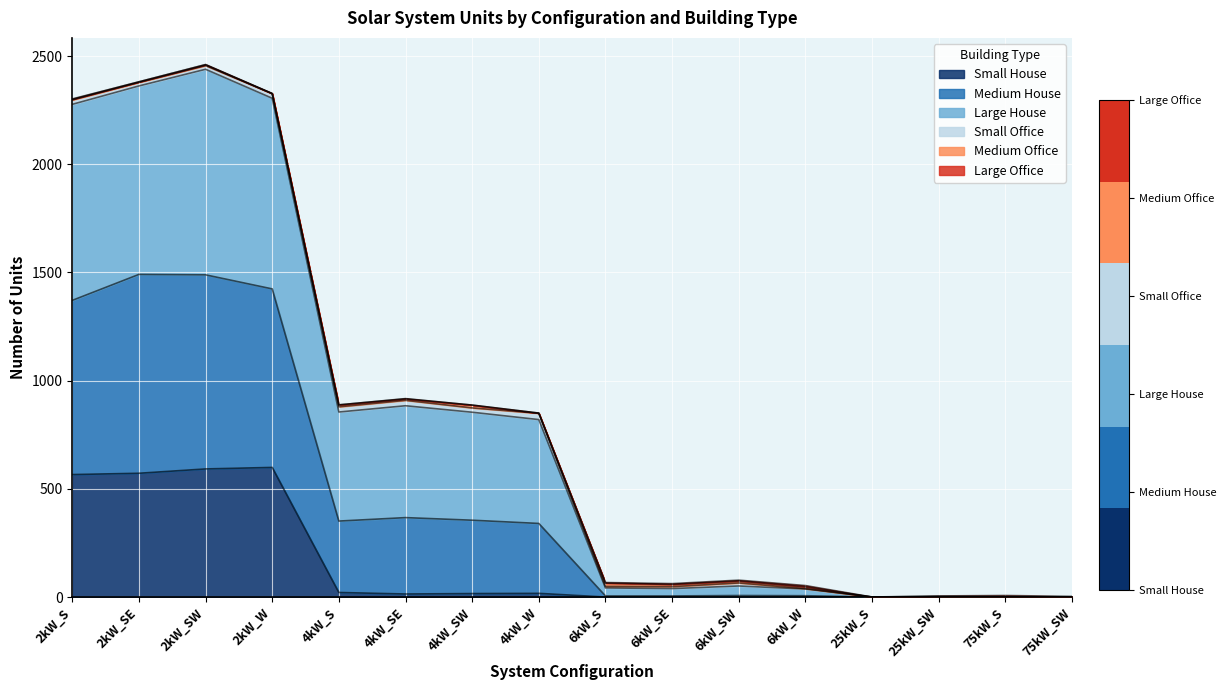

How many interior local valleys does the Small House series have?

1